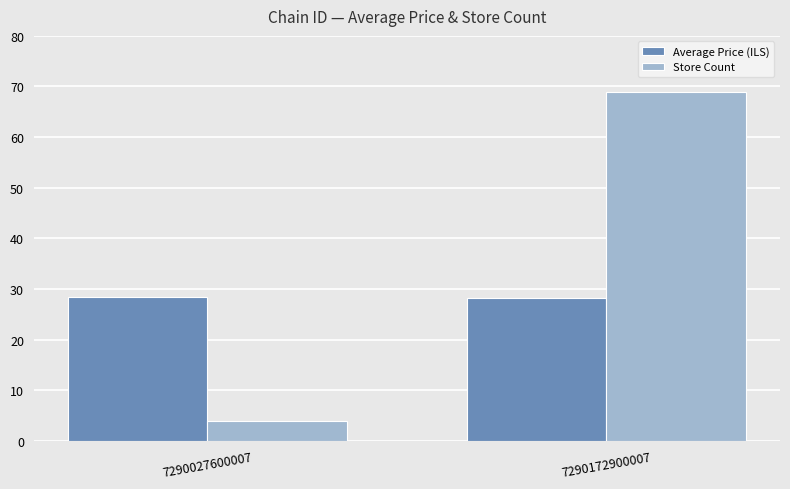

What is the total value across all series at 7290172900007?

97.3